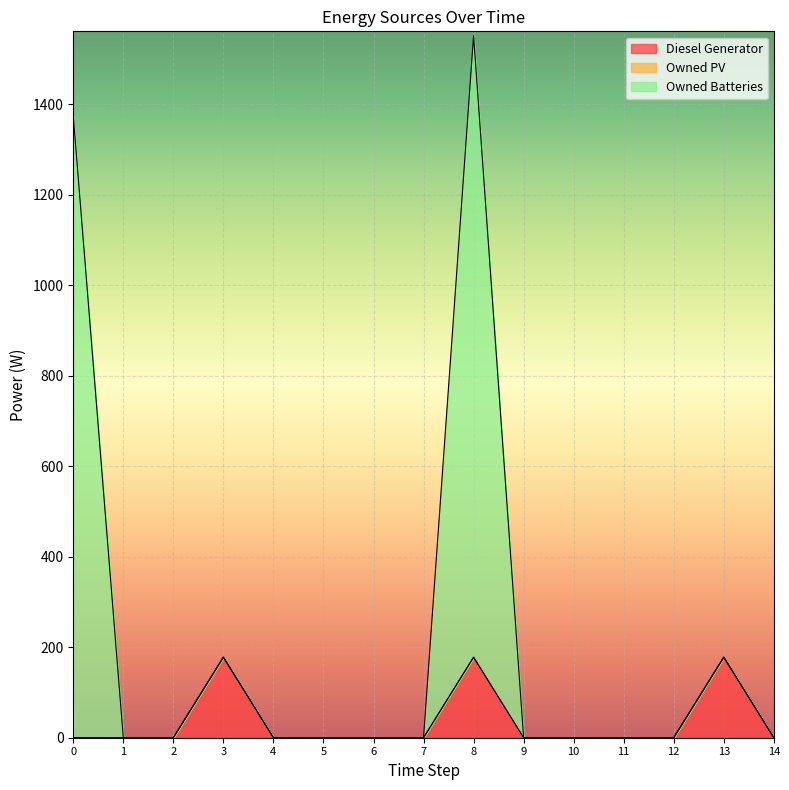

At which label does Owned Batteries reach its peak?

8